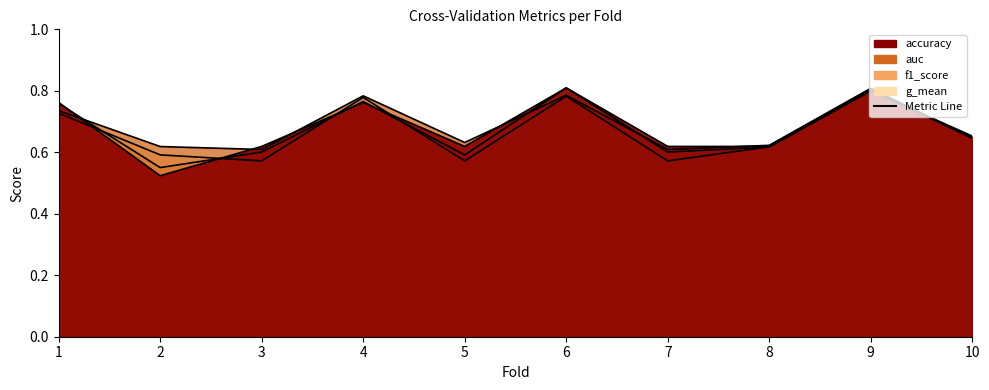

At which label does g_mean reach its minimum?

5